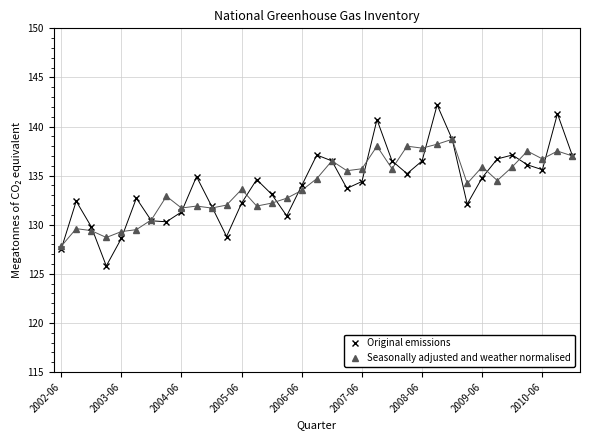

True or false: Original emissions has more than 0 points higher than both neighbors.

True